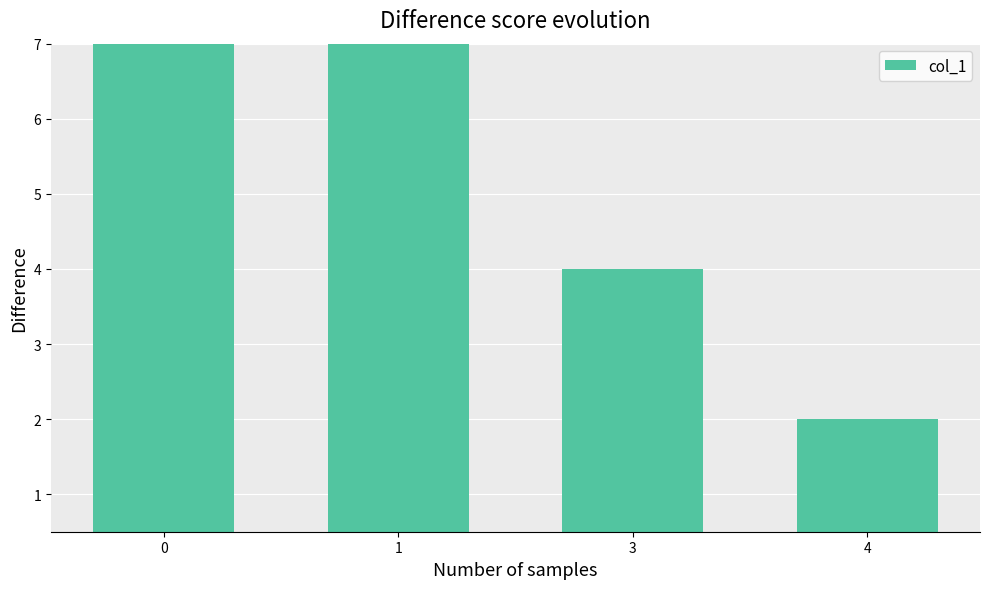

The value at 3 is 1. True or false?

False